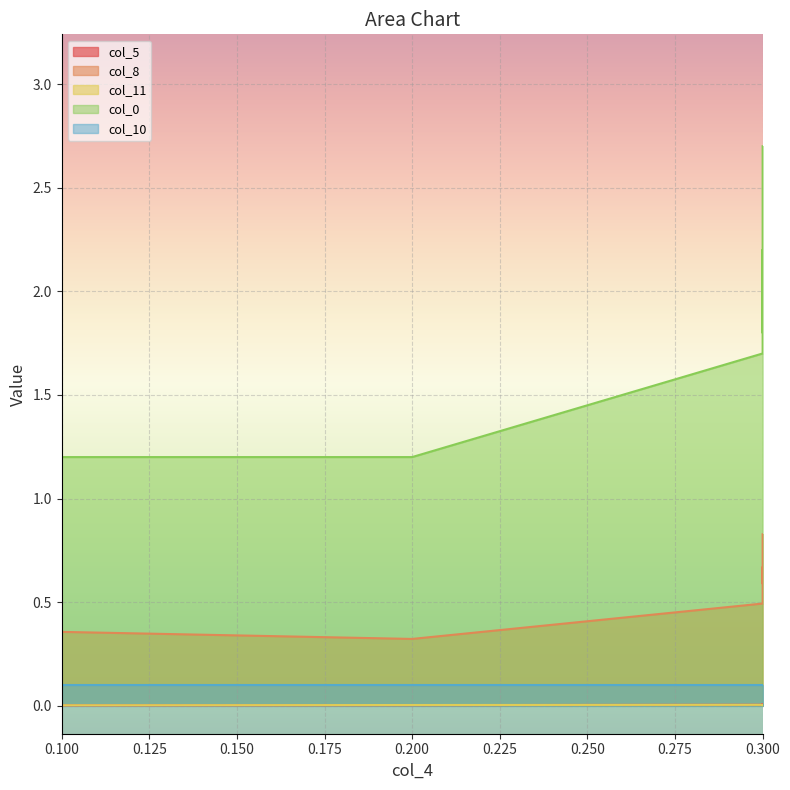

True or false: col_0 has more than 0 interior local peaks.

True